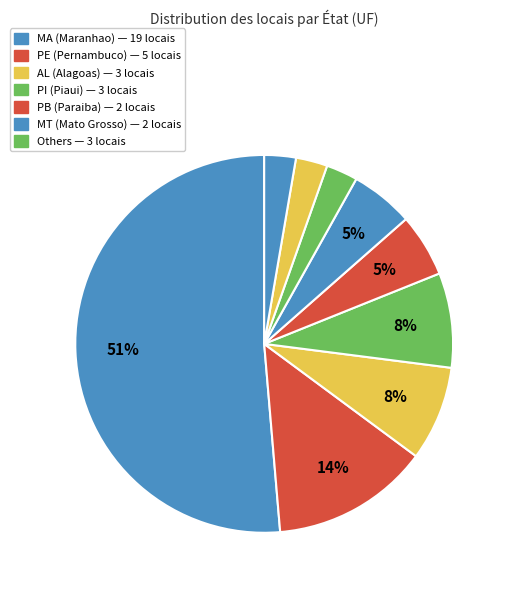

Which category has the biggest portion of the pie?

MA